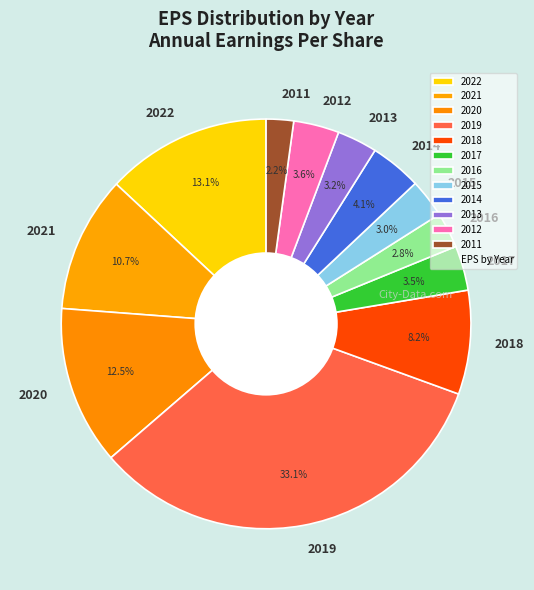

To the nearest percent, what percentage of the pie is 2018?

8%